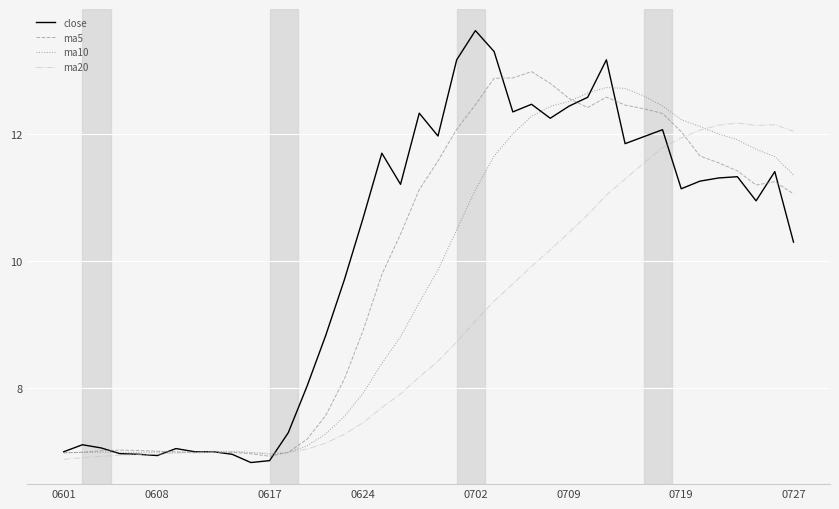

What are all the series names shown in the legend?

close, ma5, ma10, ma20